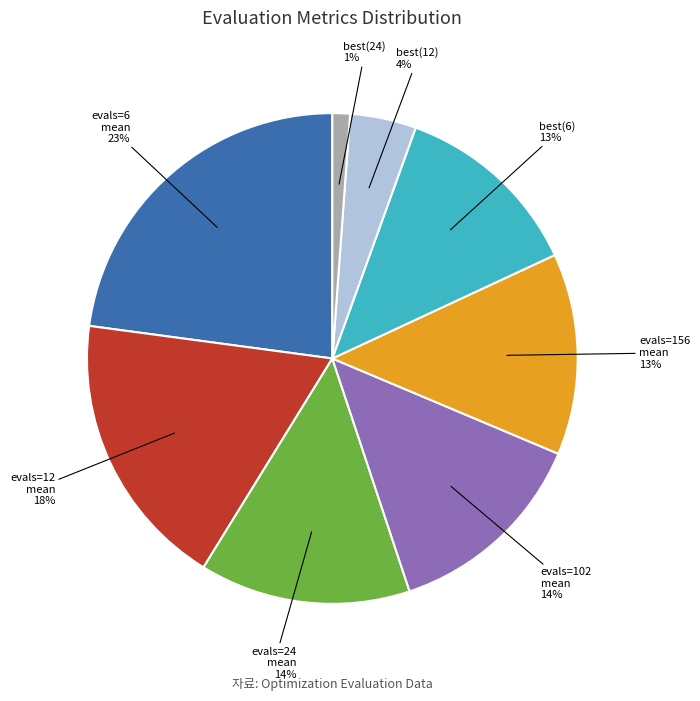

Is there a majority slice in this chart?

No